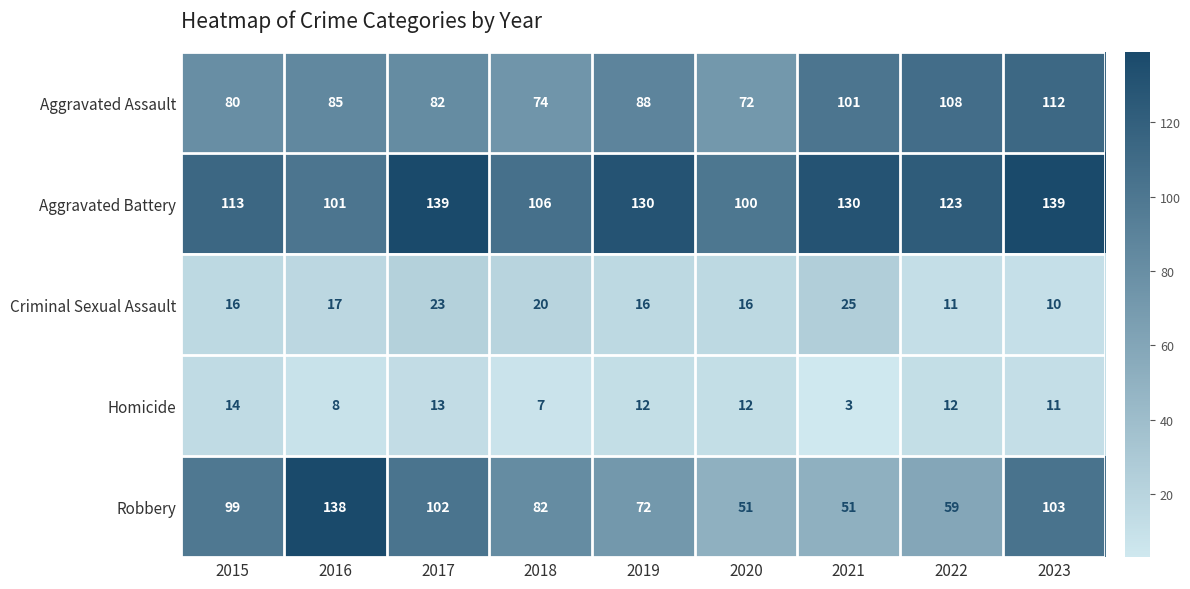

Rank the series by their maximum value, from lowest to highest.

Homicide, Criminal Sexual Assault, Aggravated Assault, Robbery, Aggravated Battery